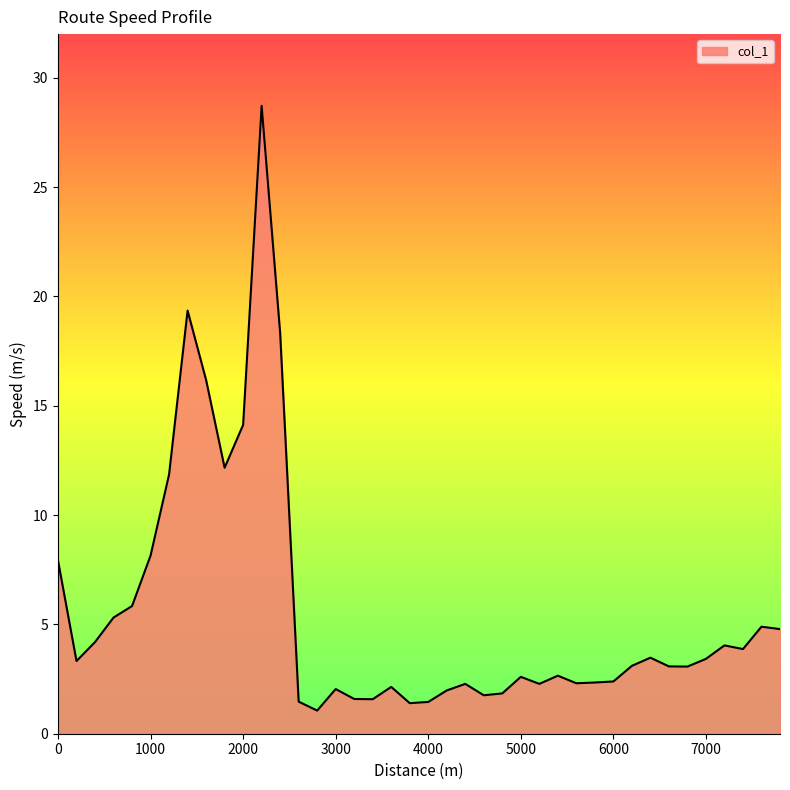

What is the difference between the maximum and minimum values?

27.7